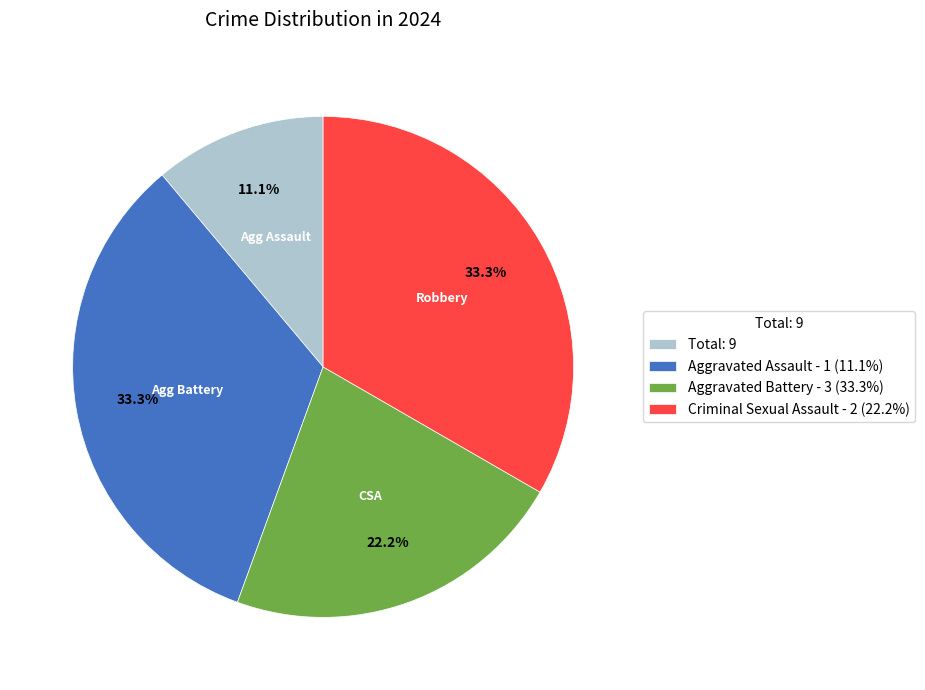

To the nearest percent, what is the average slice percentage?

25%